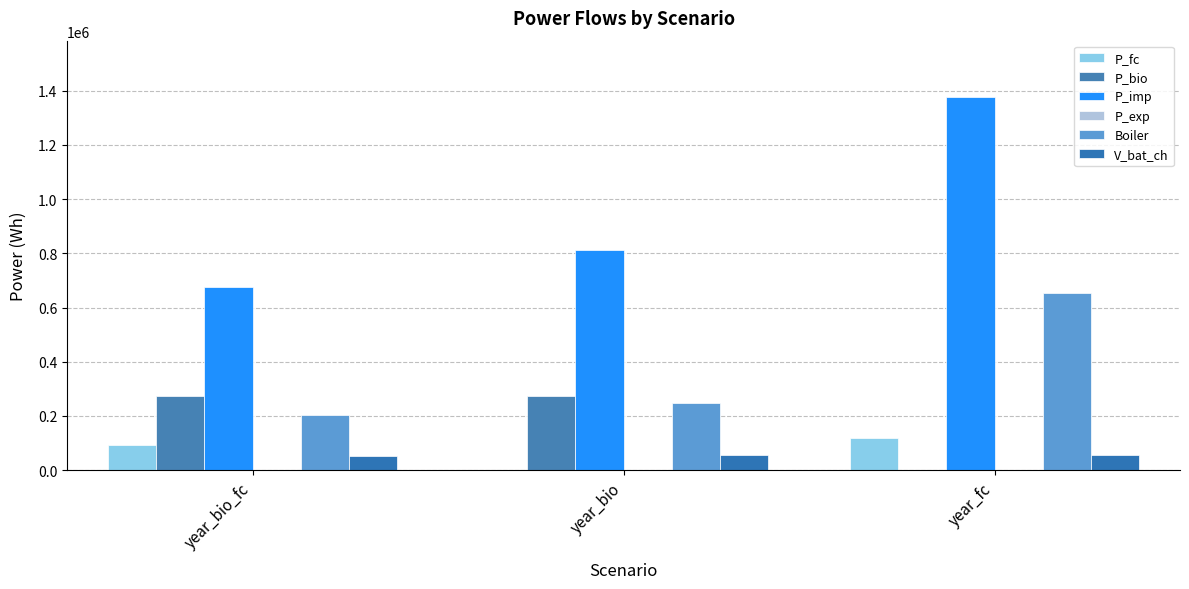

What position from the left is year_fc?

3